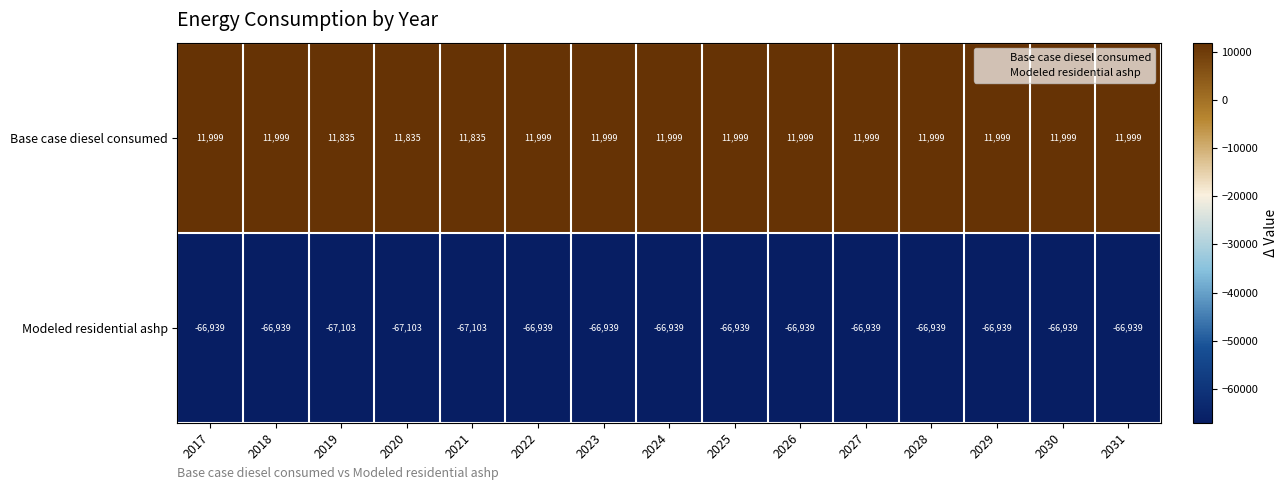

What is the minimum value shown in the chart?

-67103